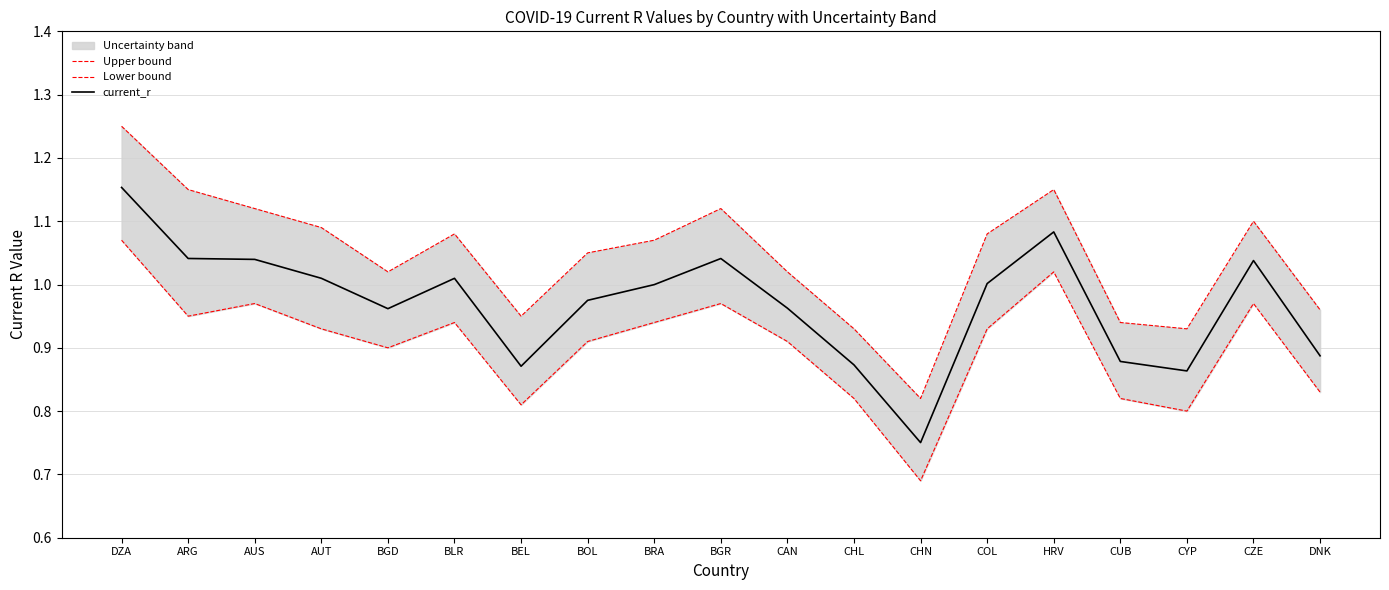

The current_r series shows 0.3 at ARG. True or false?

False